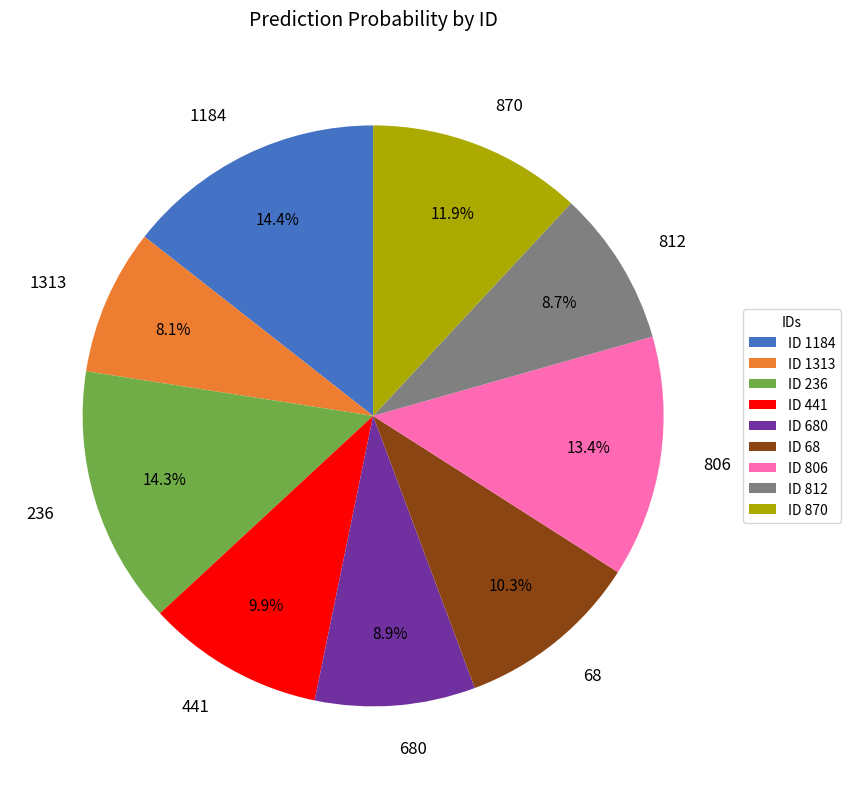

Is there any slice that represents more than half of the pie?

No